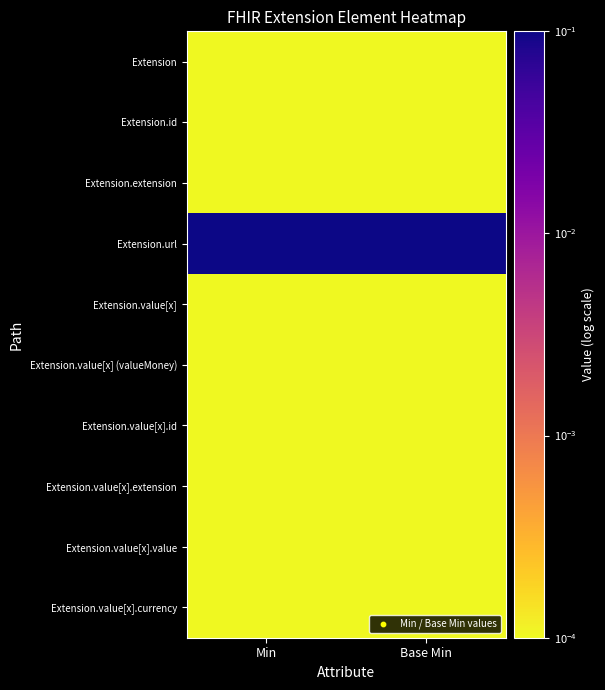

Which series has the largest total across all categories?

Extension.url